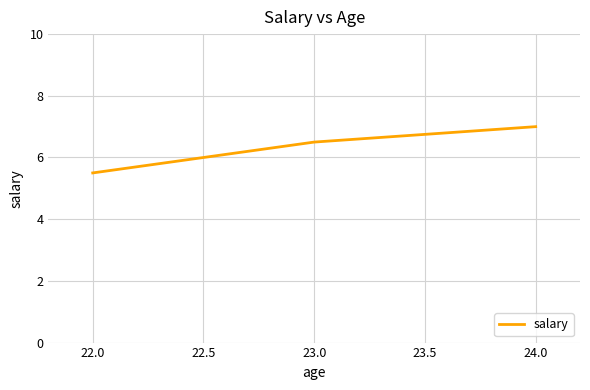

At which label does the data first exceed 6?

23.0